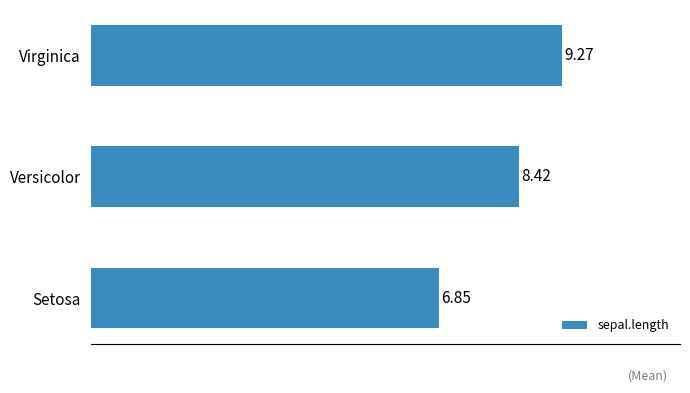

Where is the data nearest to the value 8?

Versicolor